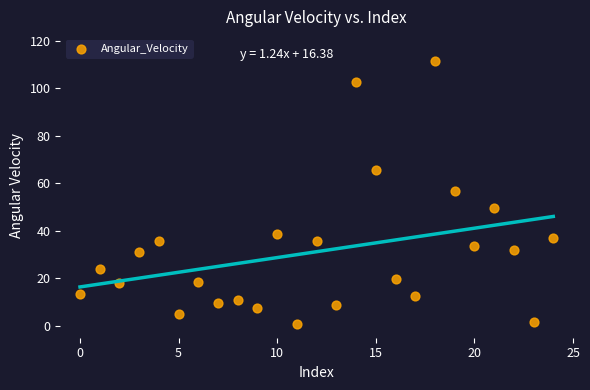

What is the range of Y values (max minus min)?

110.8